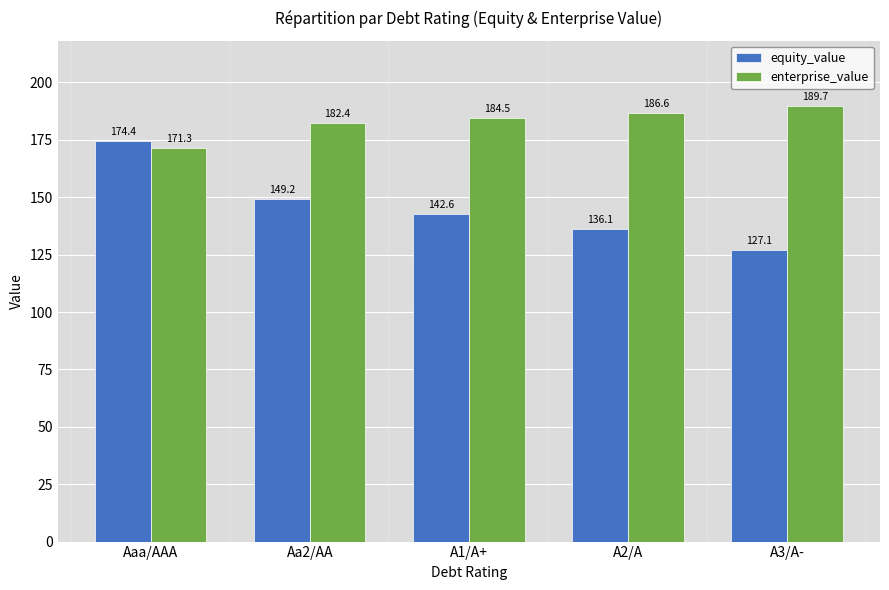

What is the sum of all equity_value values?

729.3